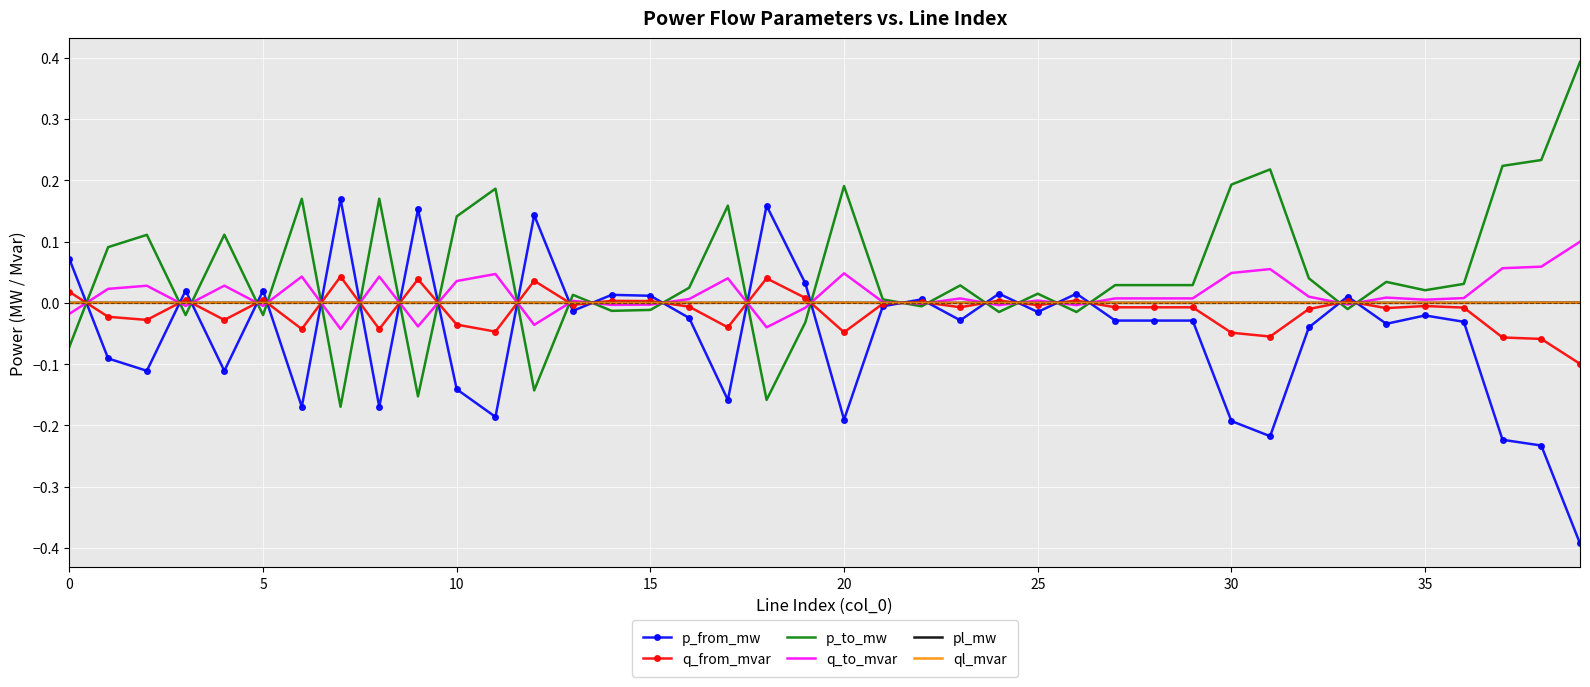

True or false: q_from_mvar has more than 2 points higher than both neighbors.

True